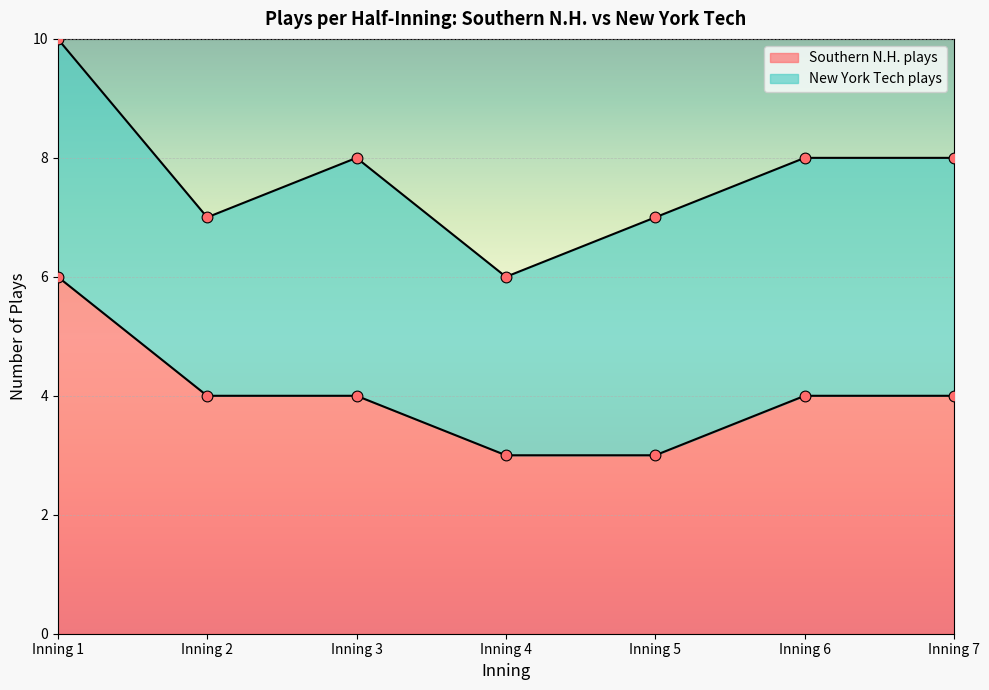

What is the change in value from Inning 2 to Inning 4?

-1